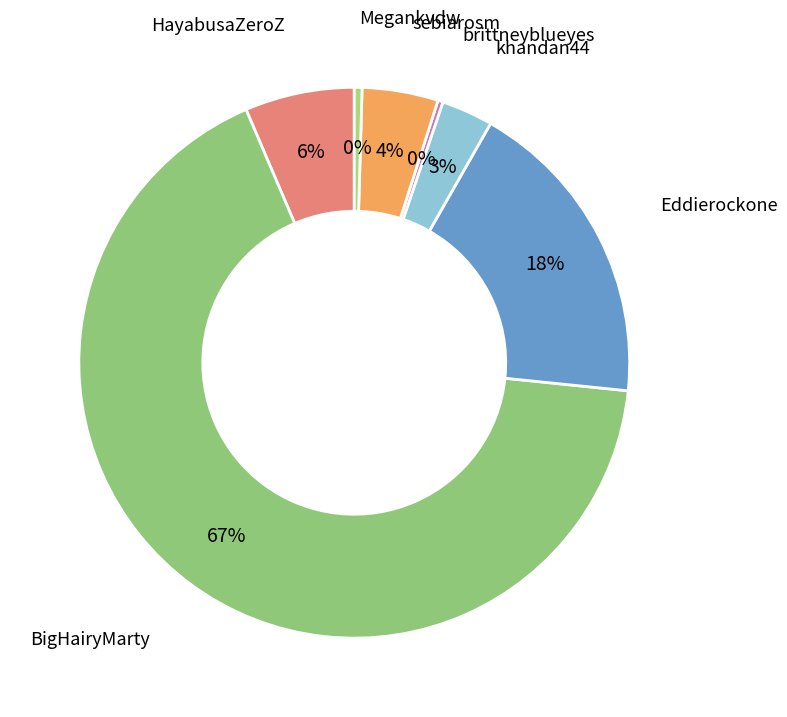

To the nearest percent, what is the difference between the largest and smallest slice percentages?

67%